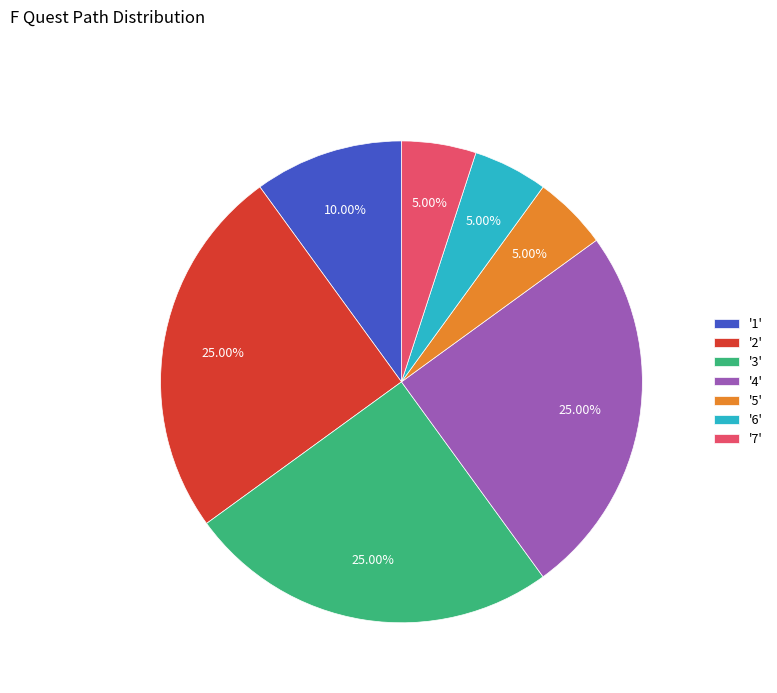

Approximately how many times larger is the value at '1' compared to '3'?

0.4